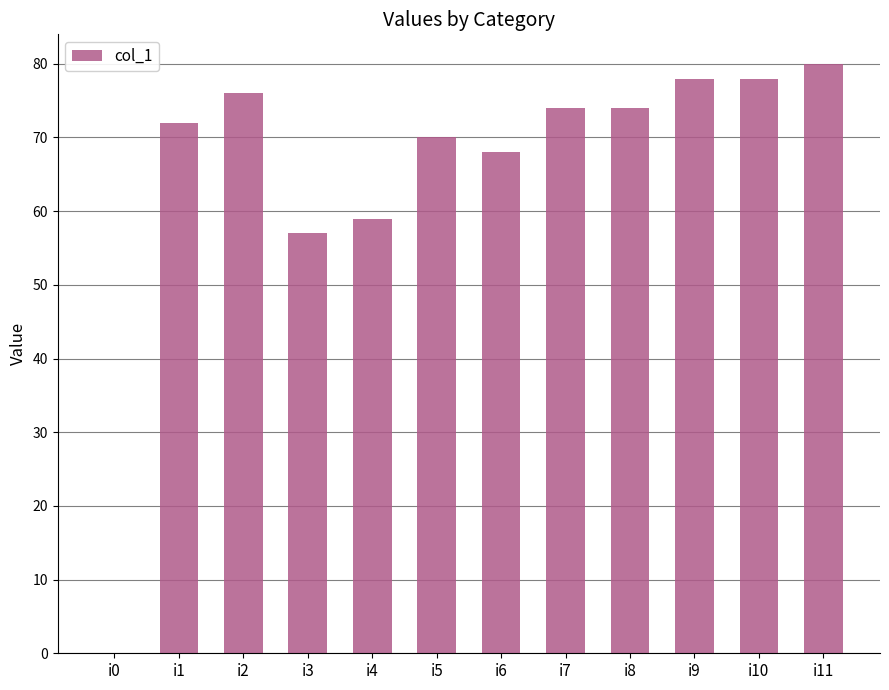

How many categories are shown in the chart?

12